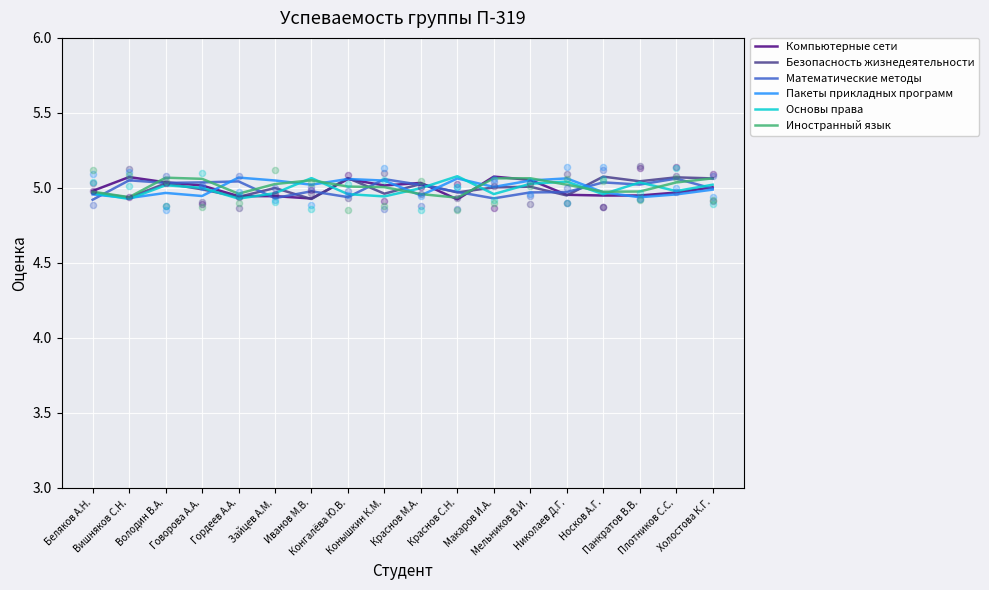

Which series reaches the maximum Y coordinate?

Основы права